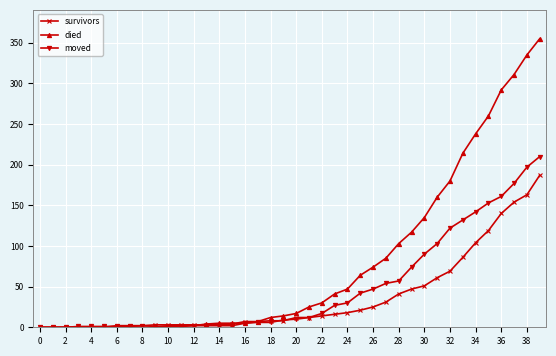

What is the value of the died point at the 16th from the left?

5